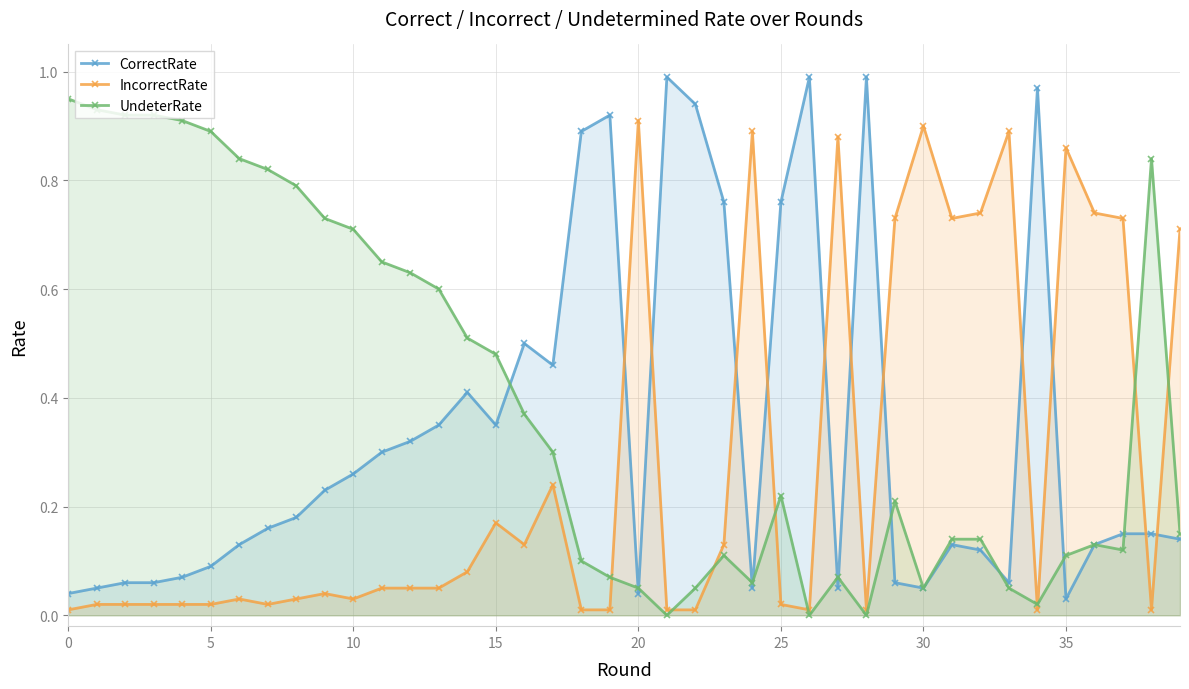

List the series in order of their overall mean, highest first.

UndeterRate, CorrectRate, IncorrectRate